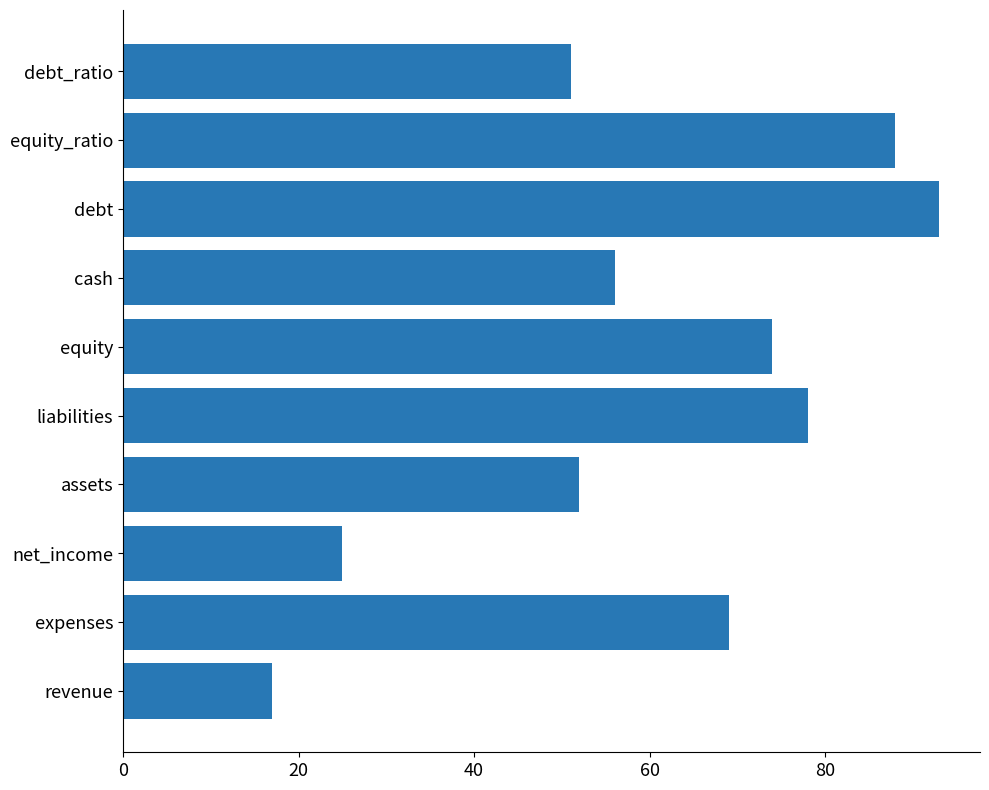

What is the average value?

60